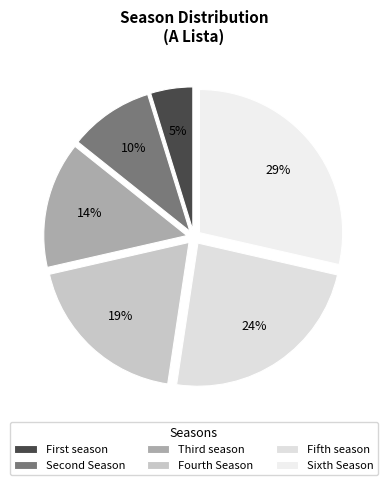

To the nearest percent, what is the average slice percentage?

17%